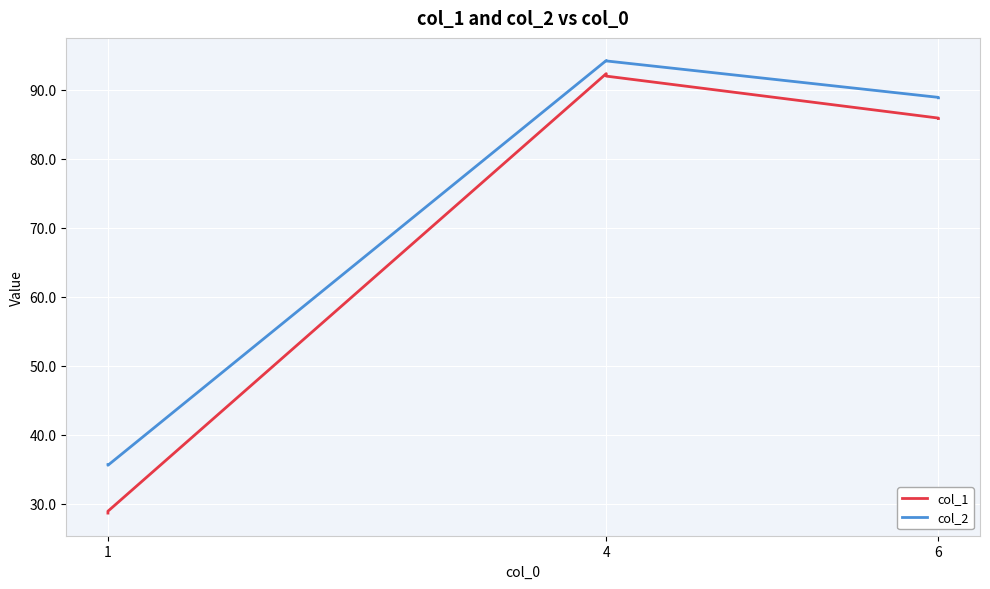

What are all the series names shown in the legend?

col_1, col_2